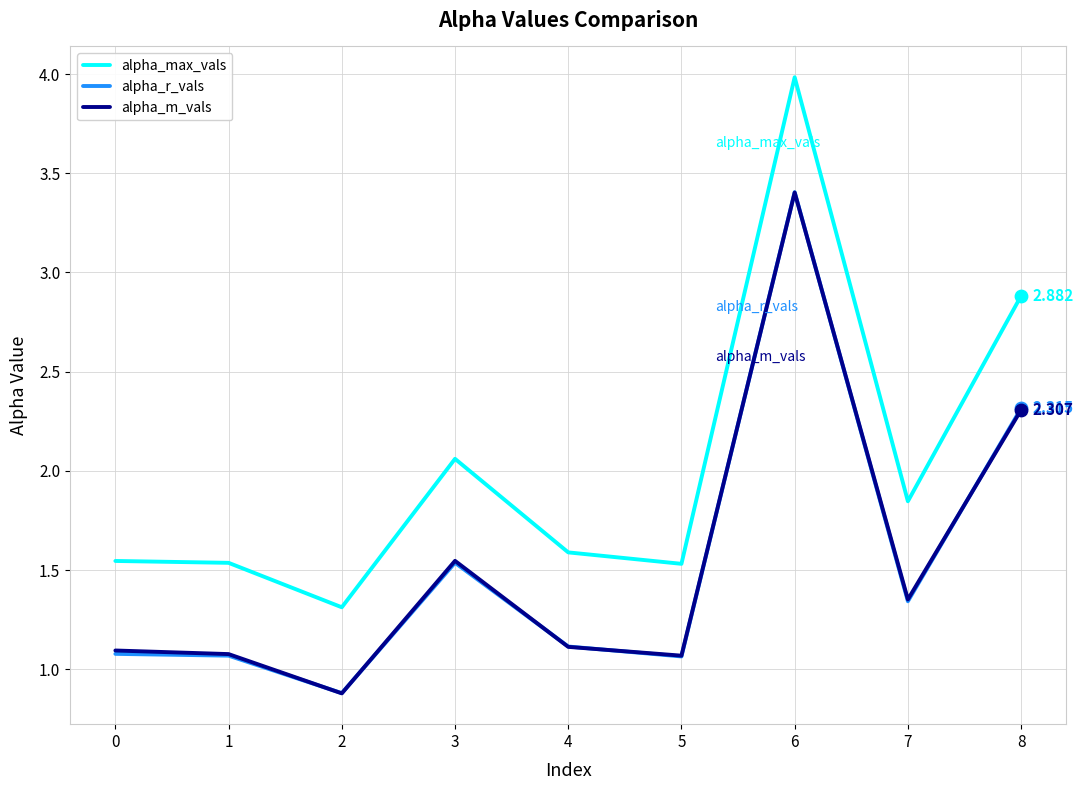

Which series has the largest range (max minus min)?

alpha_max_vals